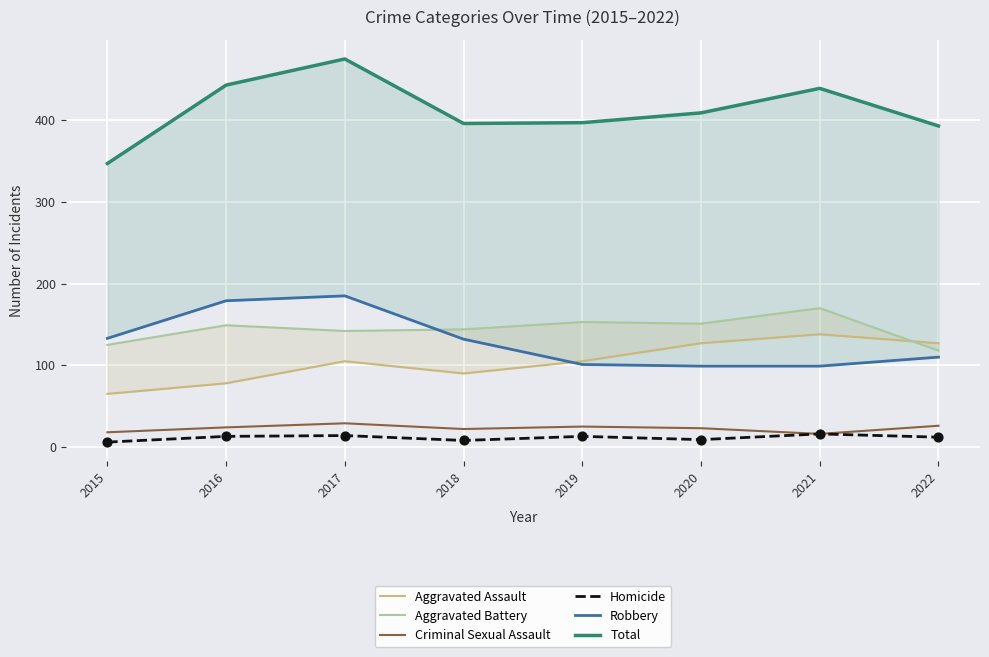

What are all the series names shown in the legend?

Aggravated Assault, Aggravated Battery, Criminal Sexual Assault, Homicide, Robbery, Total